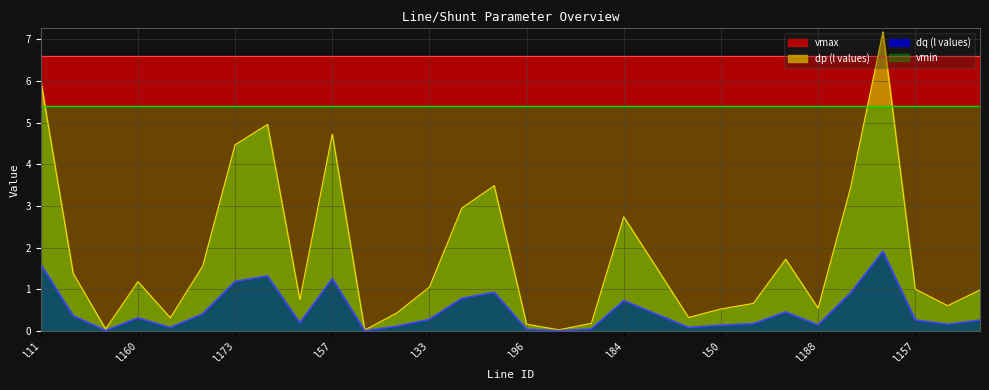

What is the average value of the dp (l values) series?

1.8